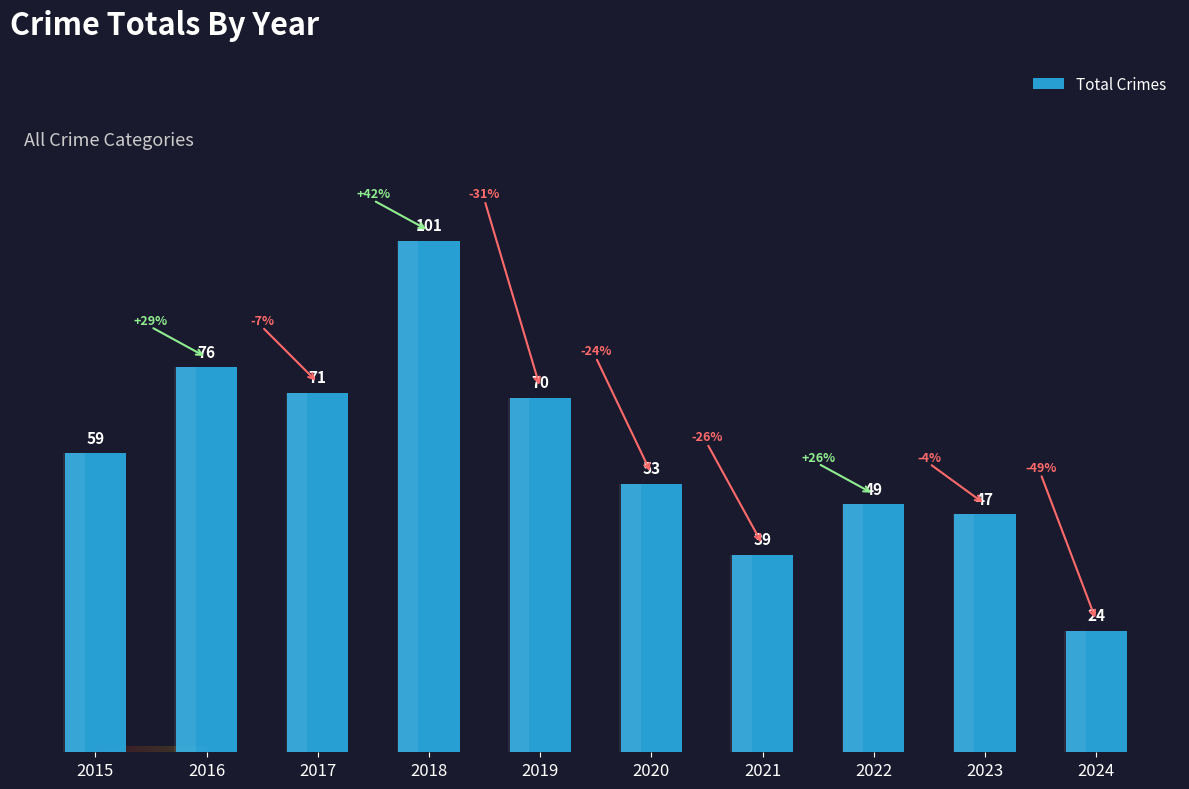

Approximately how many times larger is the value at 2018 compared to 2017?

1.4